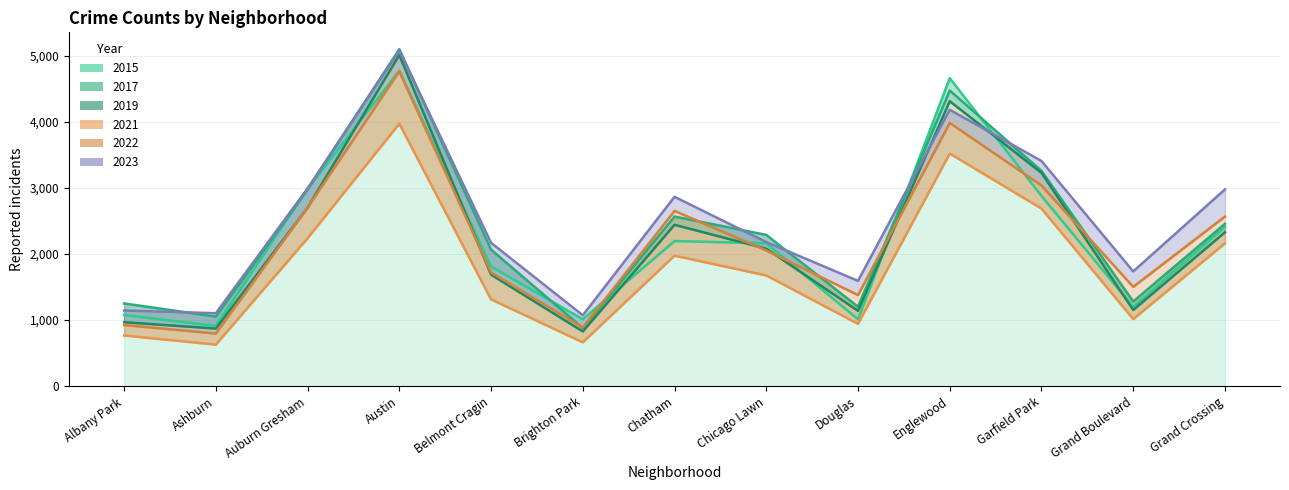

How many lines are shown in the chart?

6